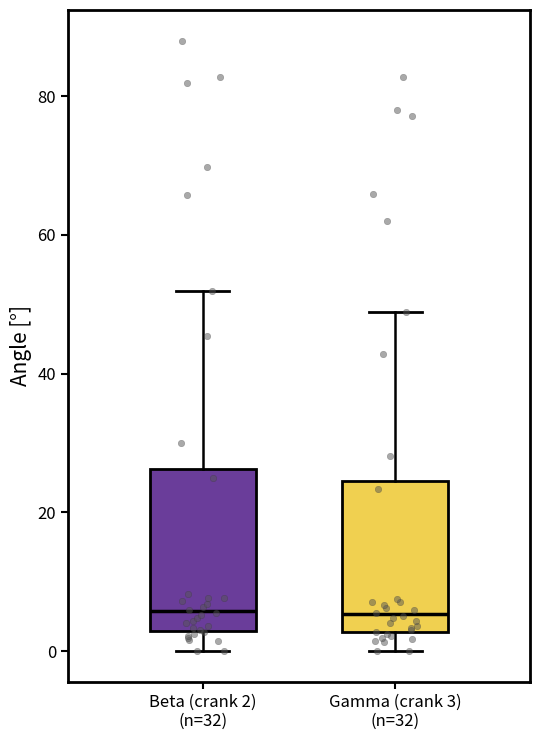

Reading left to right, transcribe this box plot: for each box, give where its median line is, the range the box spans, and where its two whiskers end, as read against the y-axis. The values are not printed on the chart, so give them approximately, as read against the axis.

Beta (crank 2) (n=32): median 6, box 2 to 26, whiskers 0 to 52
Gamma (crank 3) (n=32): median 6, box 2 to 24, whiskers 0 to 48